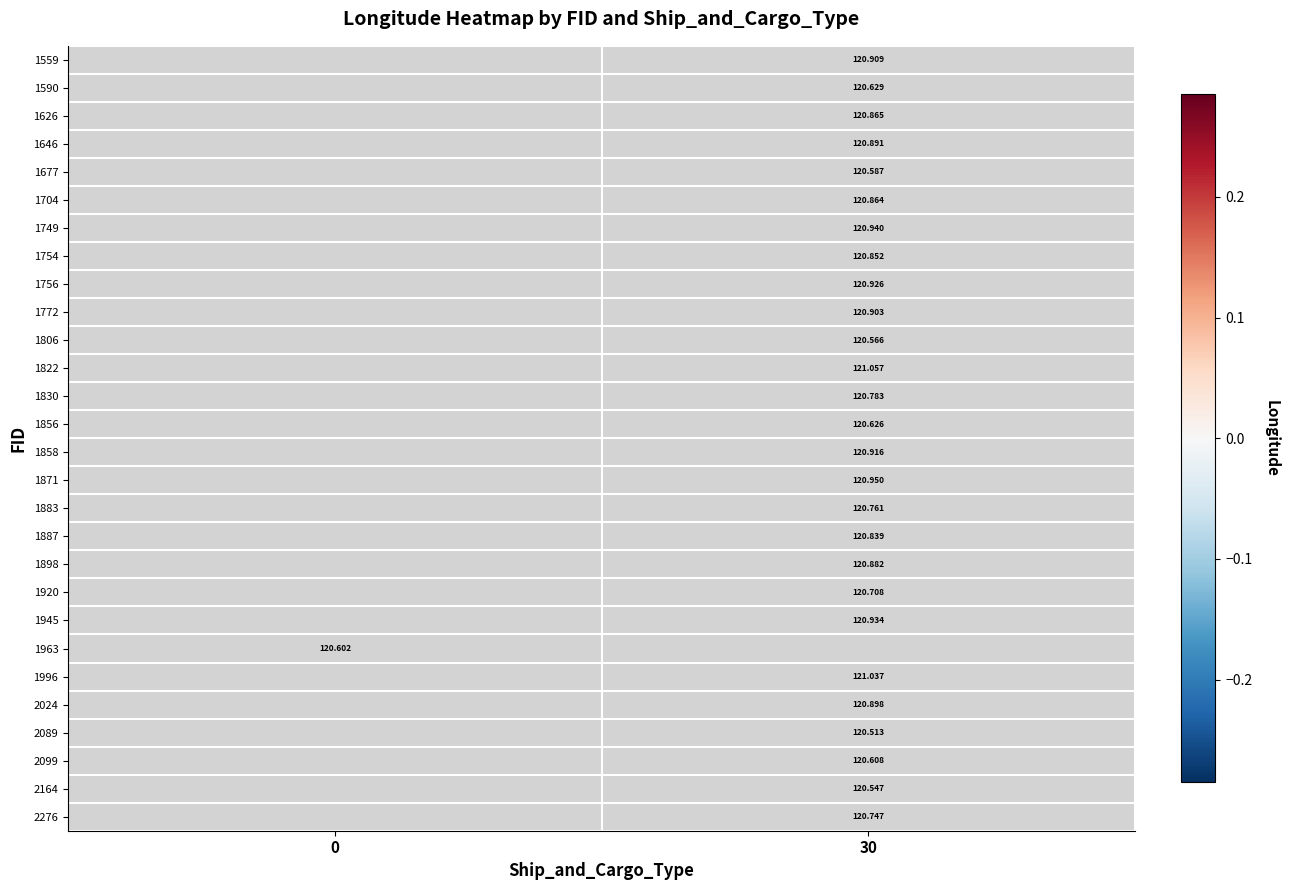

Where does the 1646 series first go above 0?

30